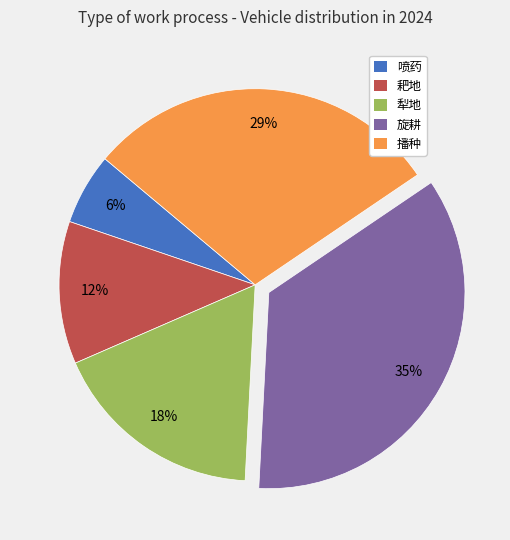

Rank the categories by value from highest to lowest.

旋耕, 播种, 犁地, 耙地, 喷药